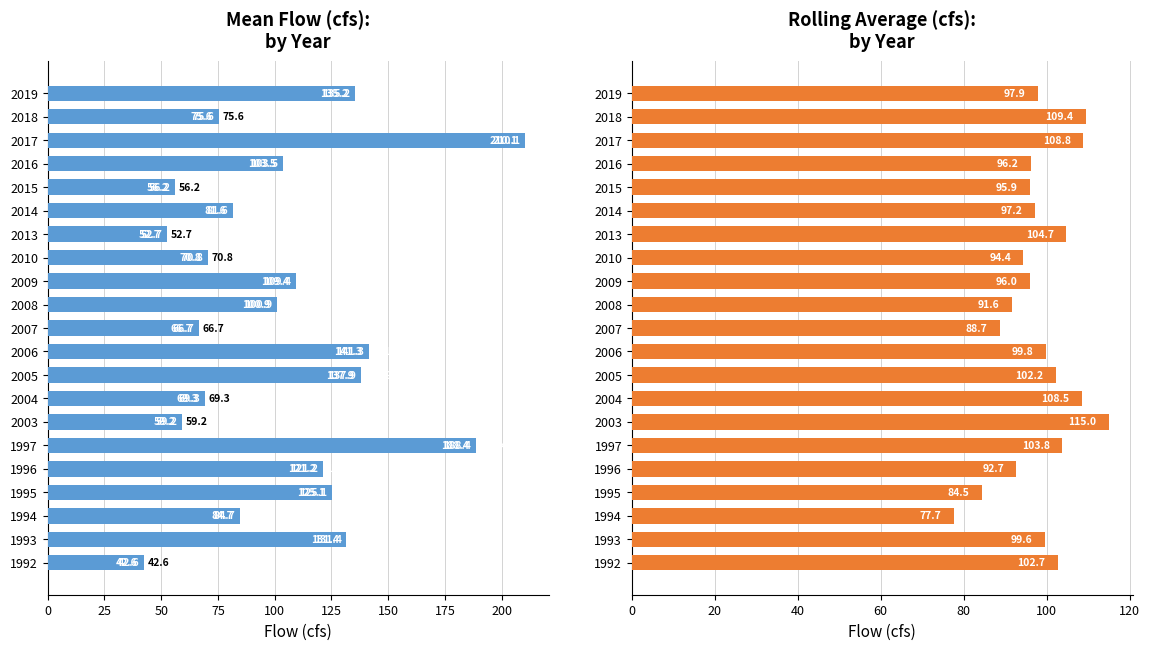

Reading left to right, extract all data points from this chart.

Mean_Flow(cfs): 42.6	131.4	84.7	125.1	121.2	188.4	59.2	69.3	137.9	141.3	66.7	100.9	109.4	70.8	52.7	81.6	56.2	103.5	210.1	75.6	135.2
Rolling_Average(cfs): 102.7	99.6	77.7	84.5	92.7	103.8	115.0	108.5	102.2	99.8	88.7	91.6	96.0	94.4	104.7	97.2	95.9	96.2	108.8	109.4	97.9